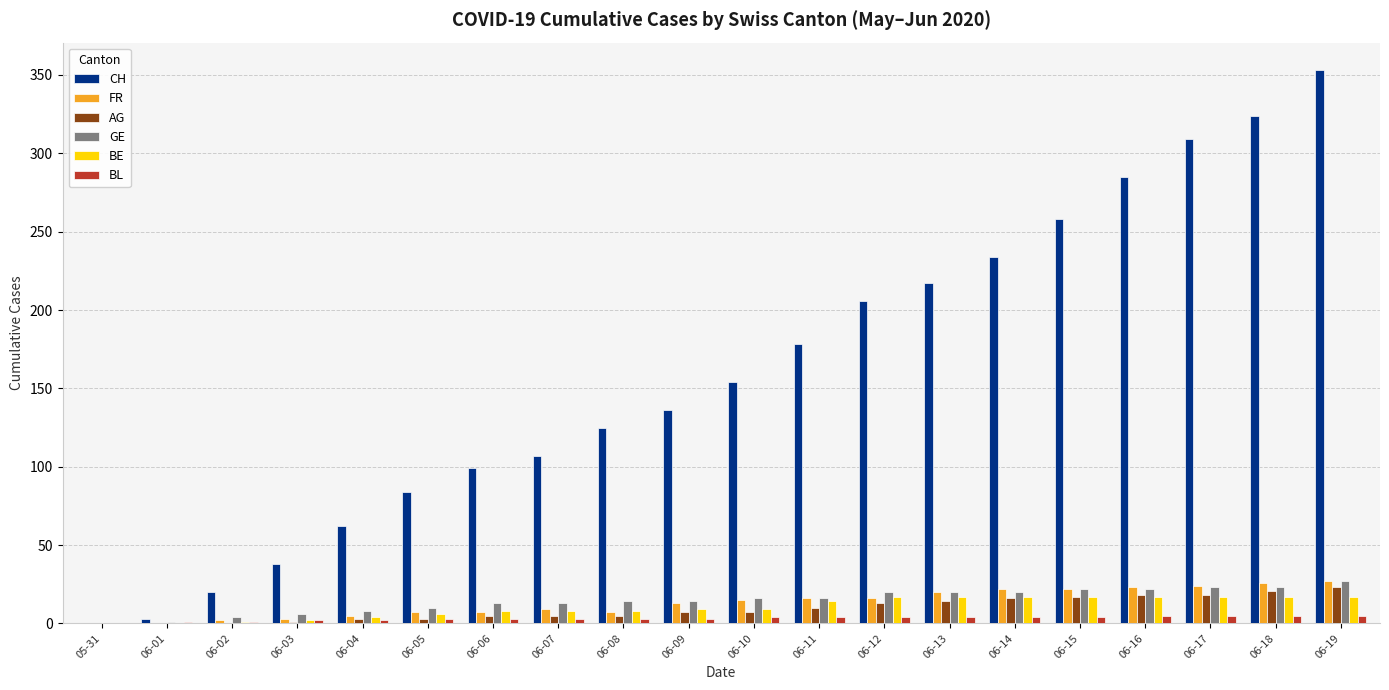

How many series are shown in this chart?

6